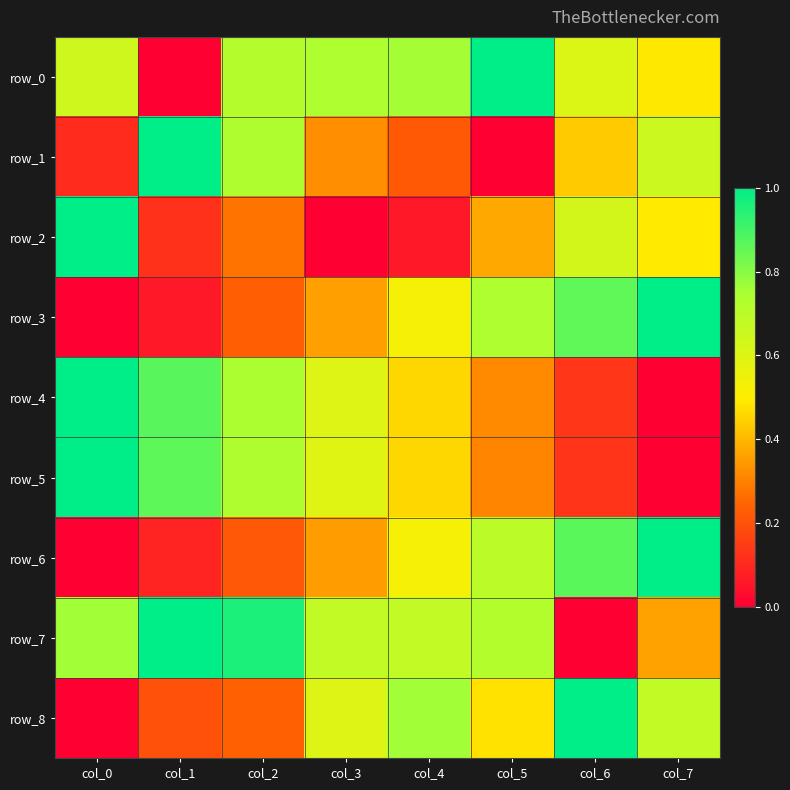

Count the row_0 values in the range 0 to 1.

8